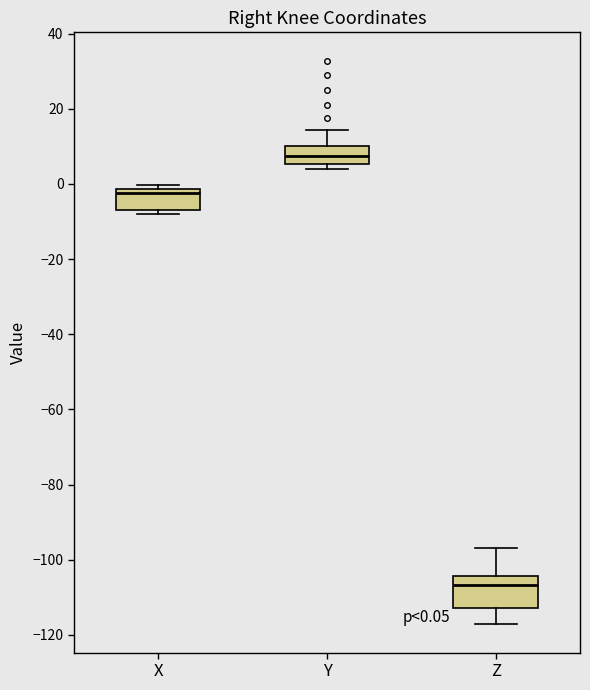

Which box's median line is the lowest?

Z